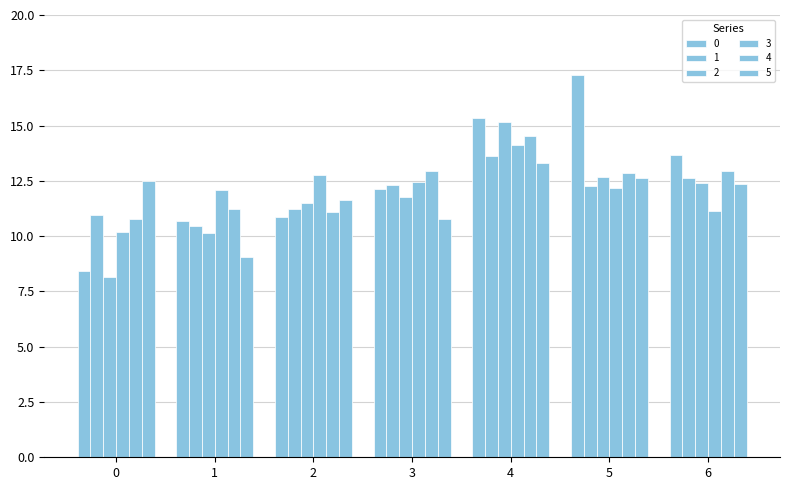

What is the difference between the maximum and minimum values in the 1 series?

3.2